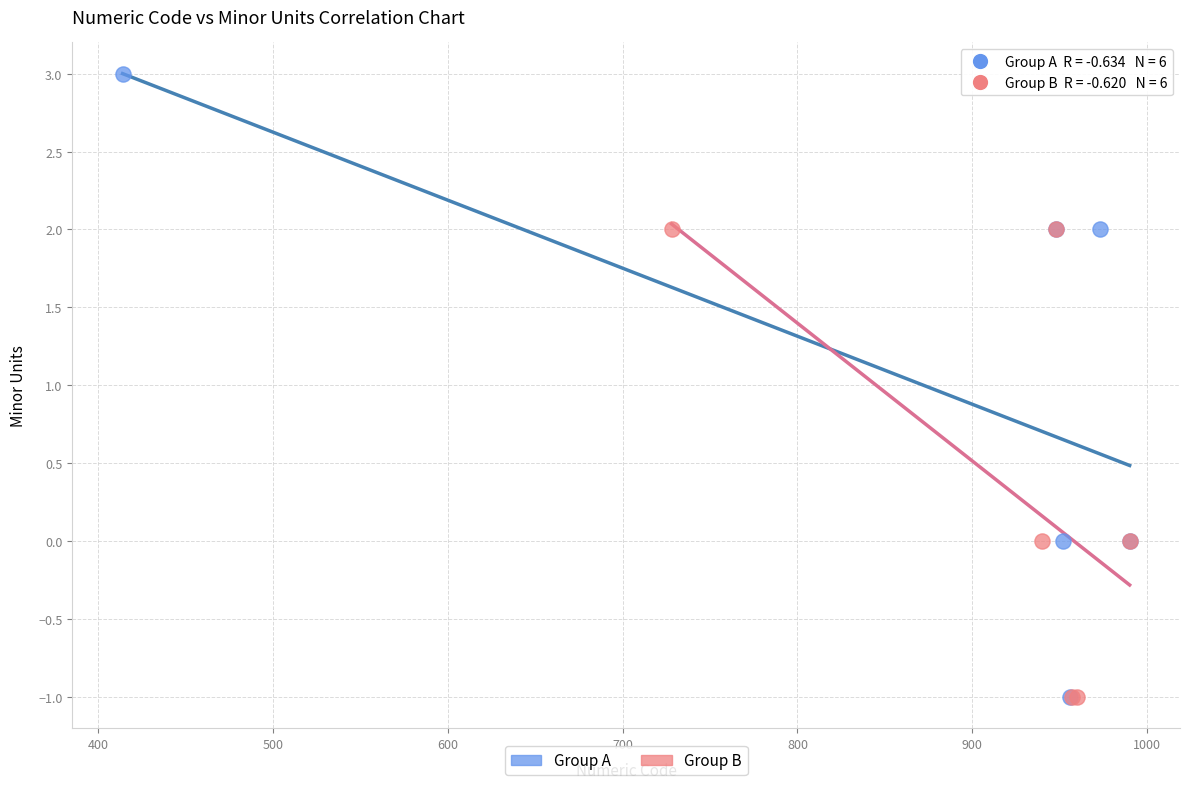

Which series contains the highest Y value?

Group A